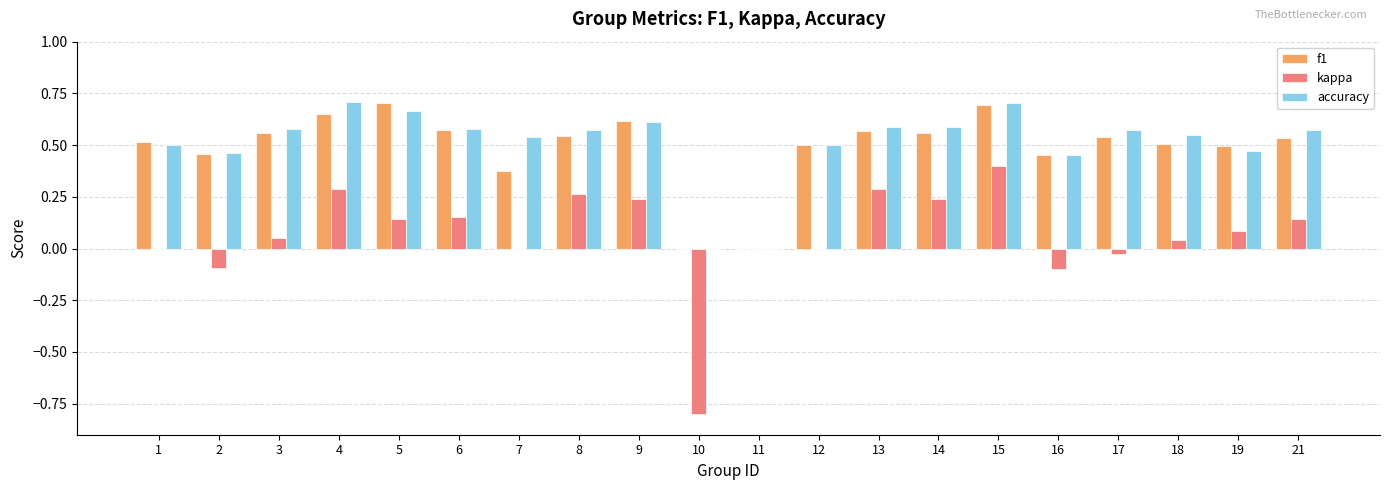

The f1 series shows 0.5 at 1. True or false?

True